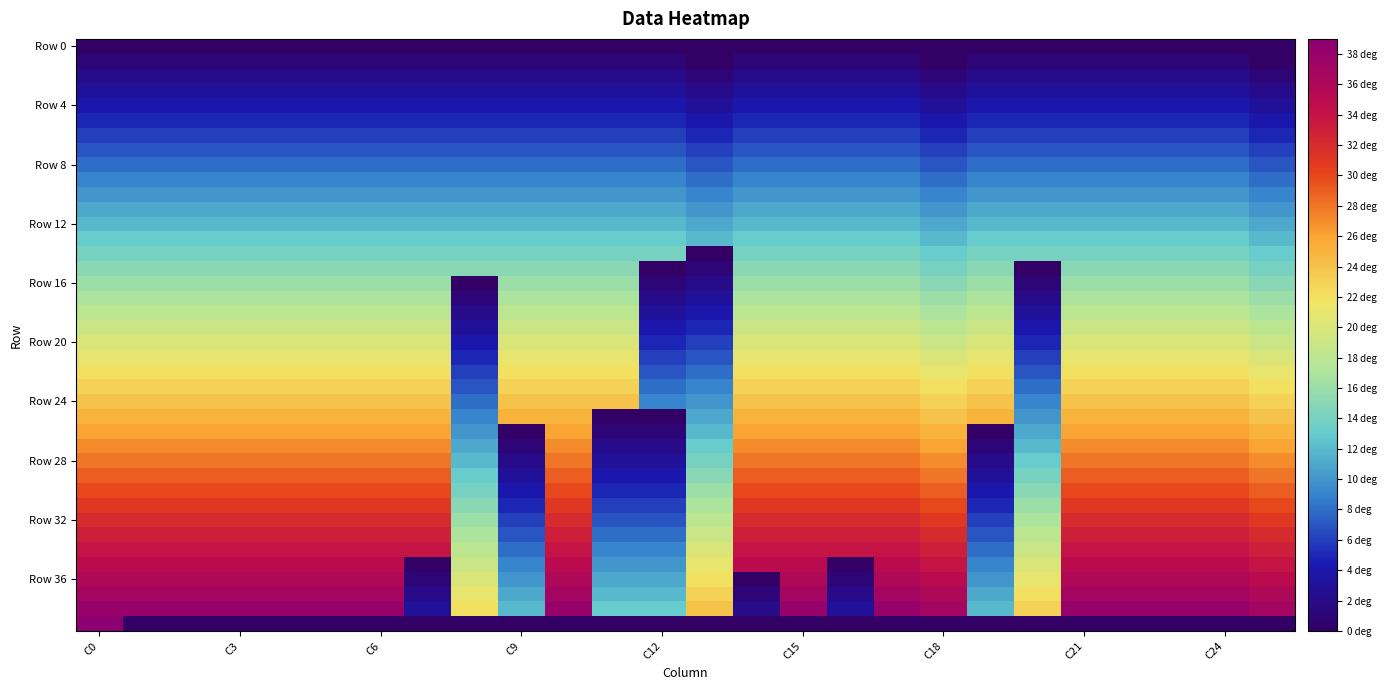

Count the number of data series in this chart.

40